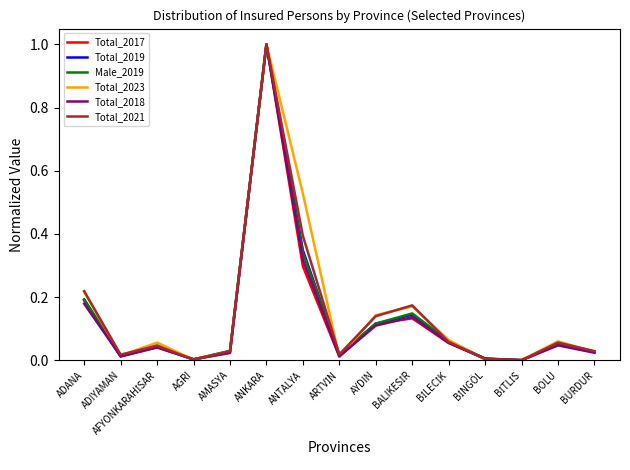

True or false: Total_2017 has a value of 0.3 at ADANA.

False